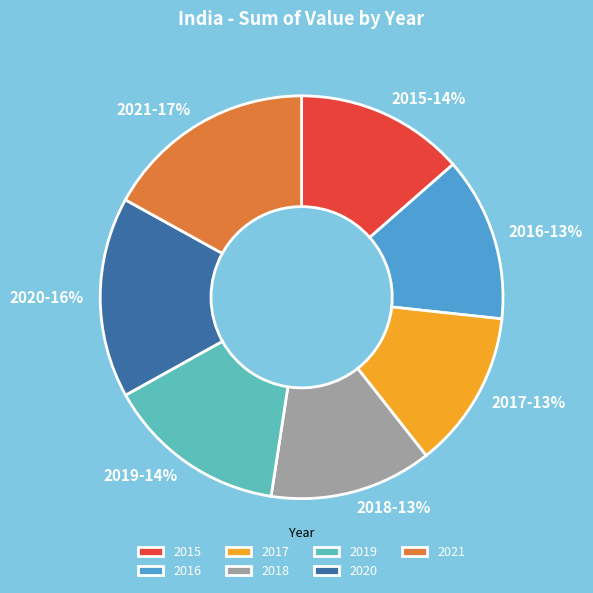

How many slices are in this pie chart?

7